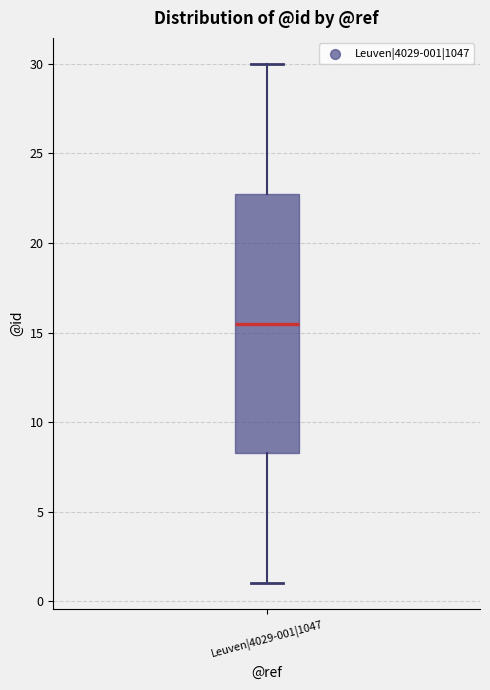

Read this box plot against the y-axis: the position of the median line, the range covered by the box, and the ends of both whiskers. The values are not printed on the chart, so give them approximately, as read against the axis.

median 15.5, box 8.5 to 23.0, whiskers 1.0 to 30.0